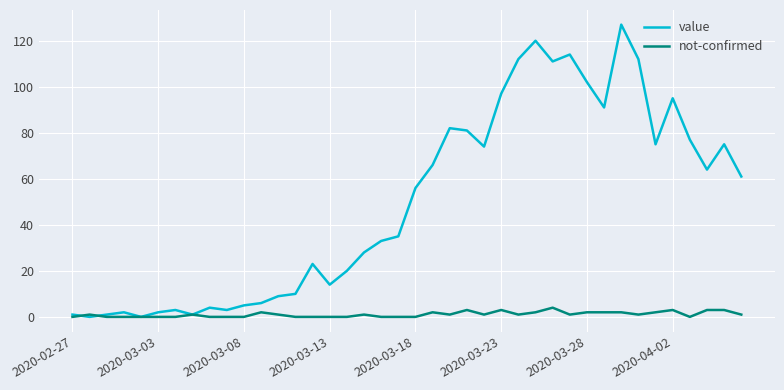

Which series has the largest total across all categories?

value